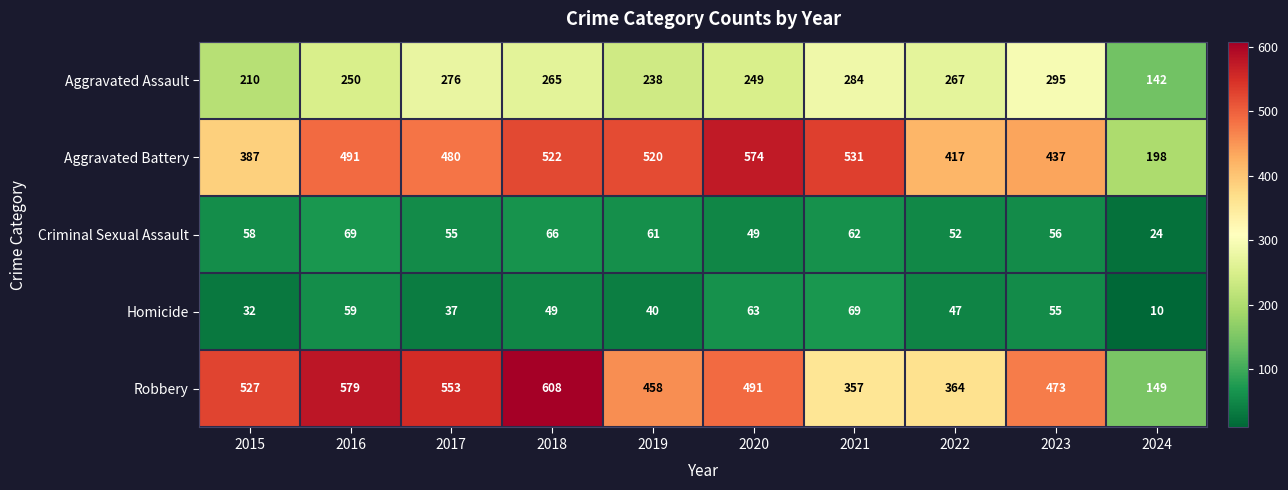

Where is Aggravated Assault nearest to the value 218?

2015